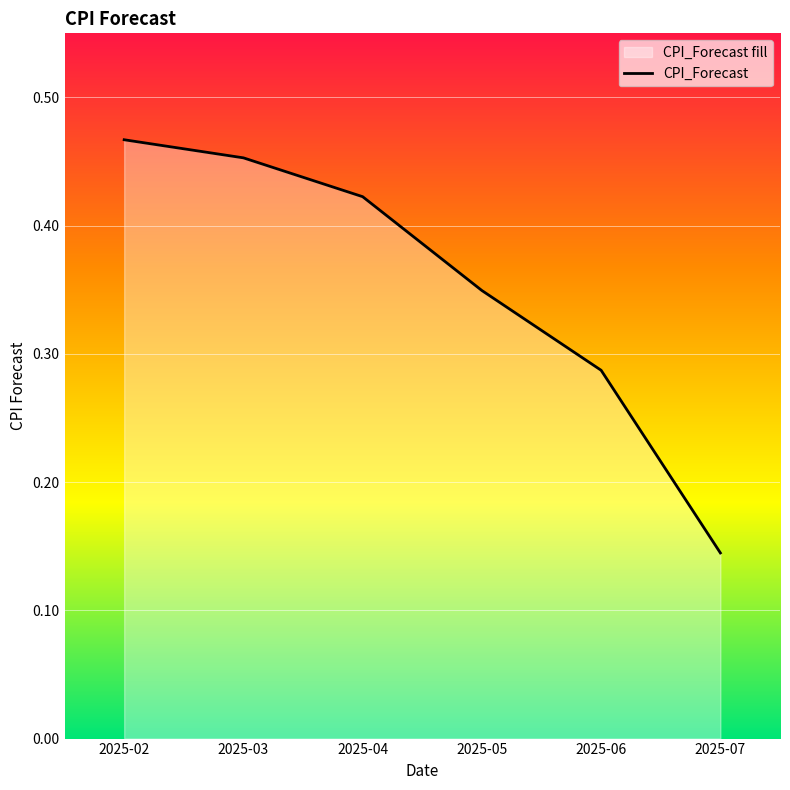

Rank the categories by value from highest to lowest.

2025-02, 2025-03, 2025-04, 2025-05, 2025-06, 2025-07